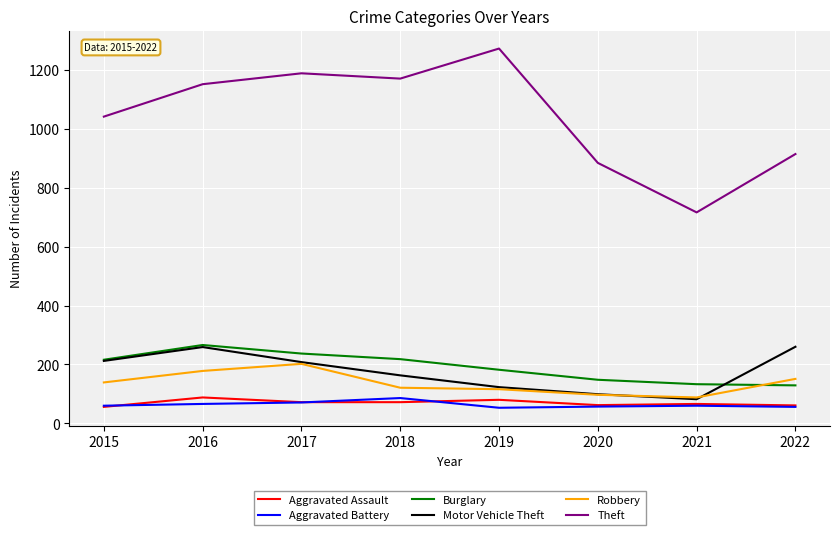

The value of Motor Vehicle Theft at 2020 is 99. True or false?

True